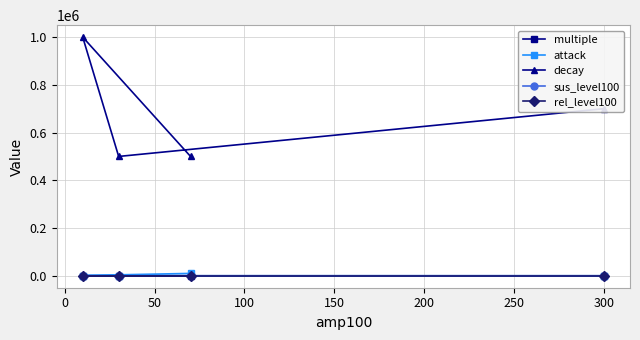

Which series has the largest total across all categories?

decay